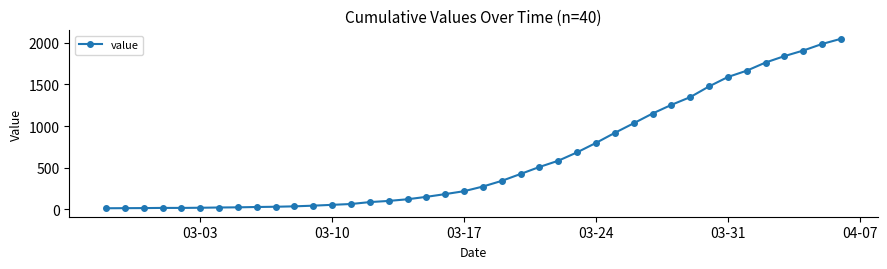

What is the sum of all values?

24864